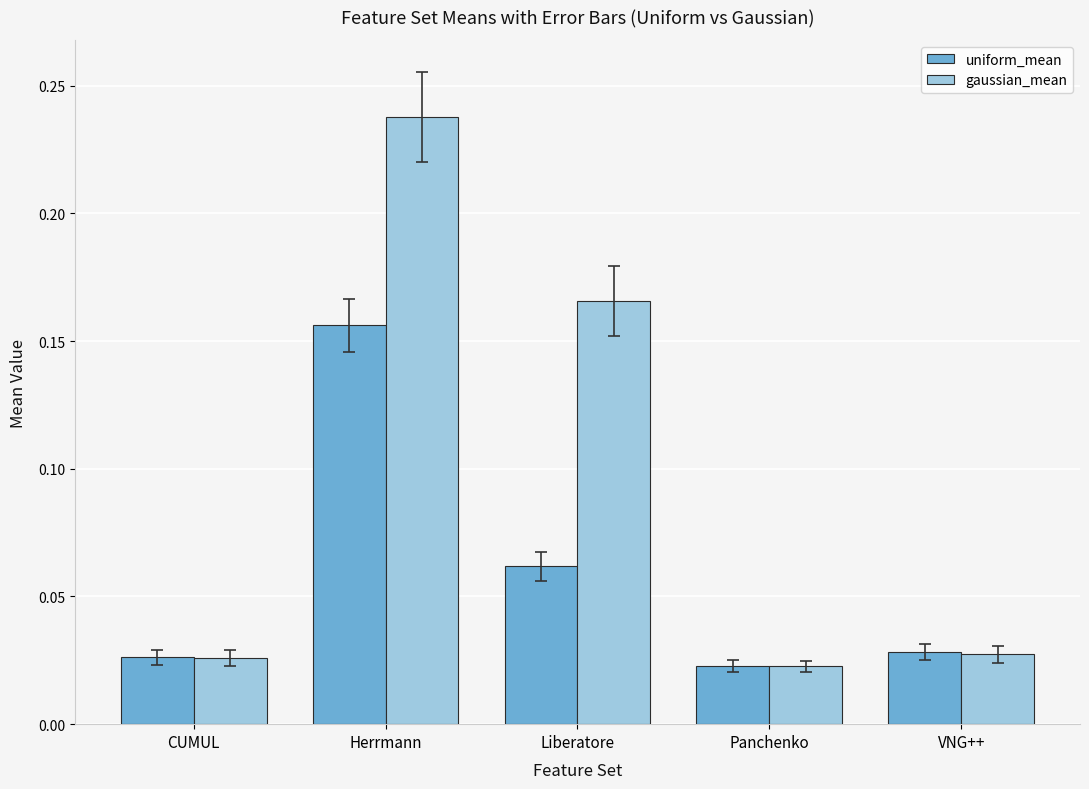

Which series has the largest range (max minus min)?

gaussian_mean